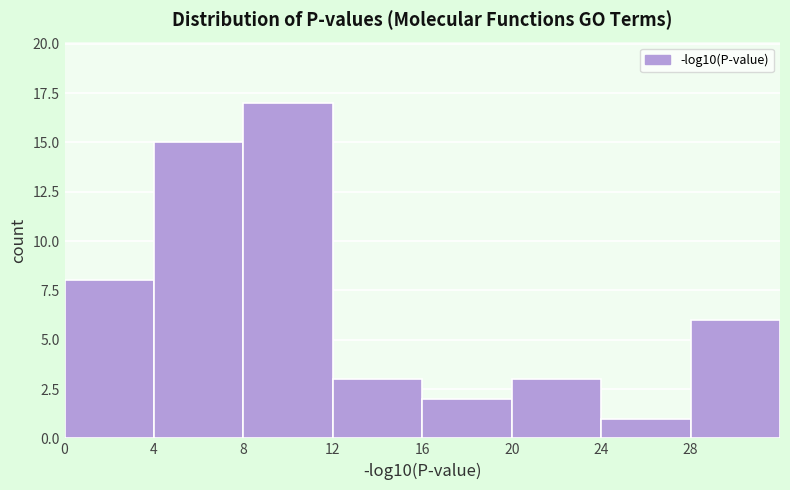

What is the height of the bar covering 24 to 28 on the x-axis? The values are not printed on the chart, so give them approximately, as read against the axis.

1